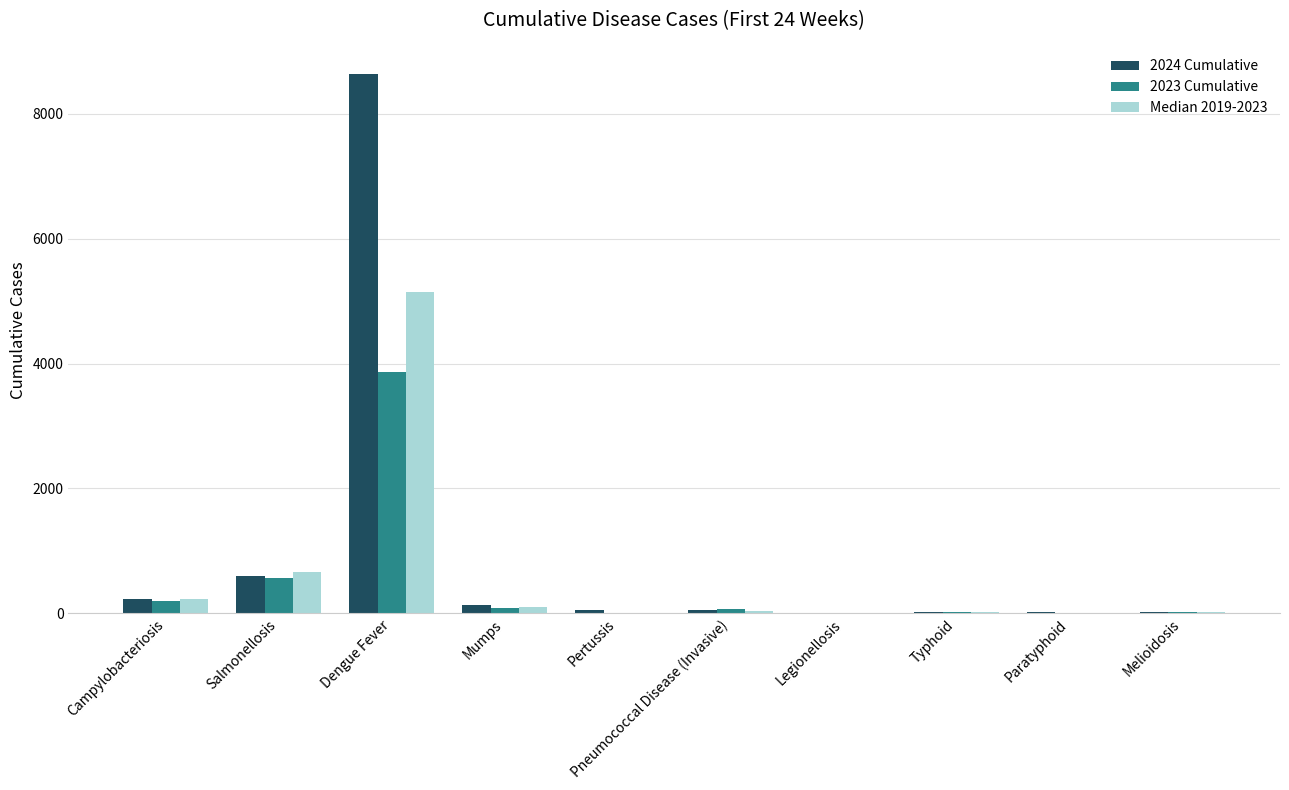

What is the sum of all 2024 Cumulative values?

9776